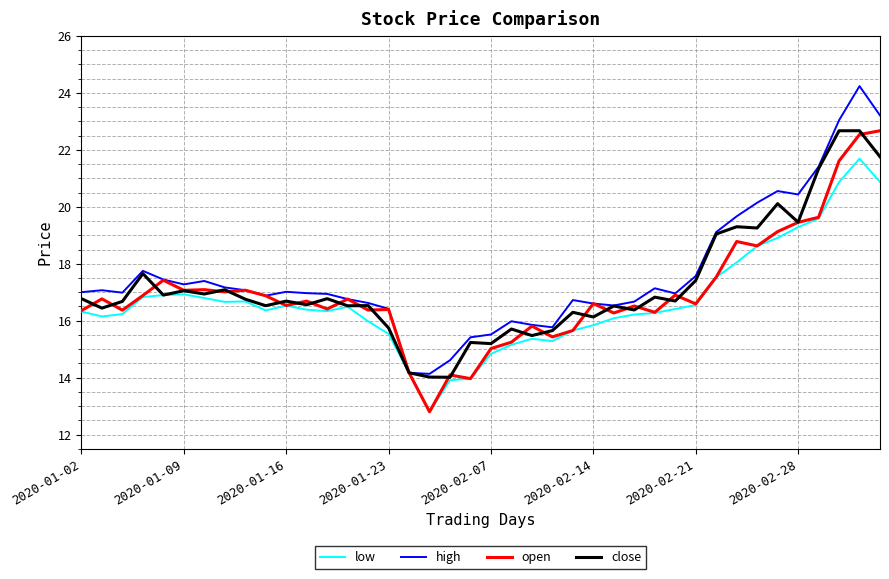

How many lines are shown in the chart?

4